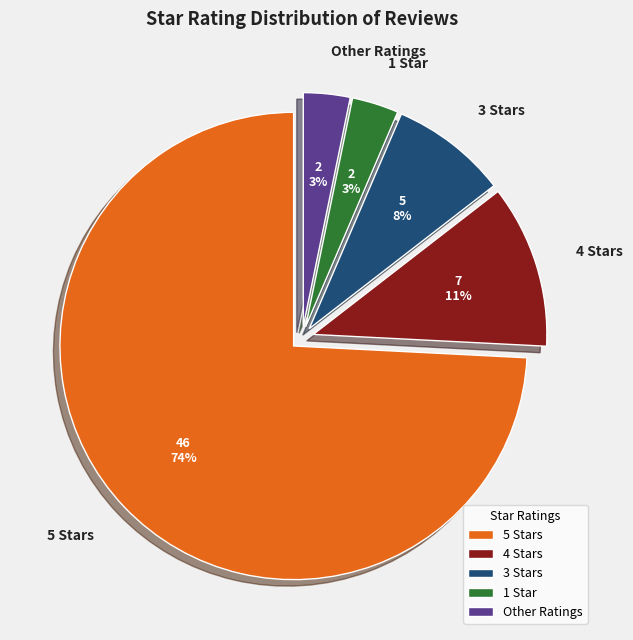

How many segments does this pie chart have?

5